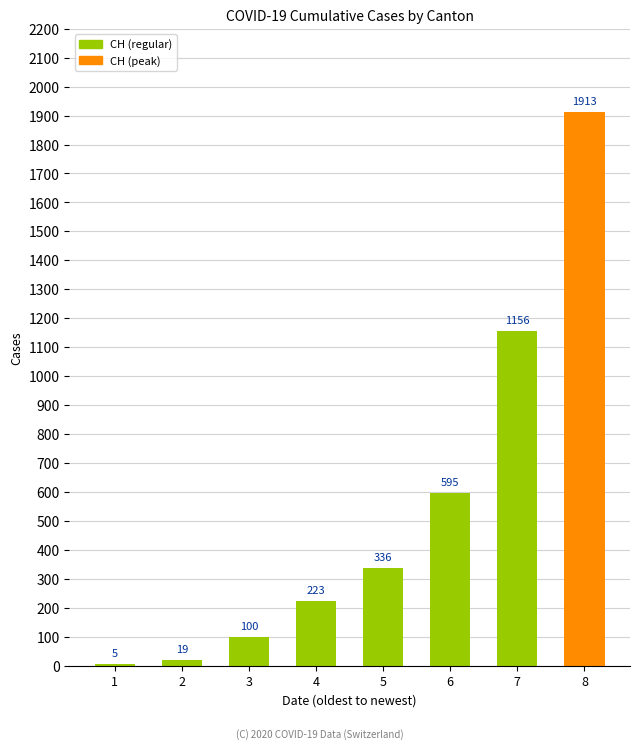

What is the average value?

543